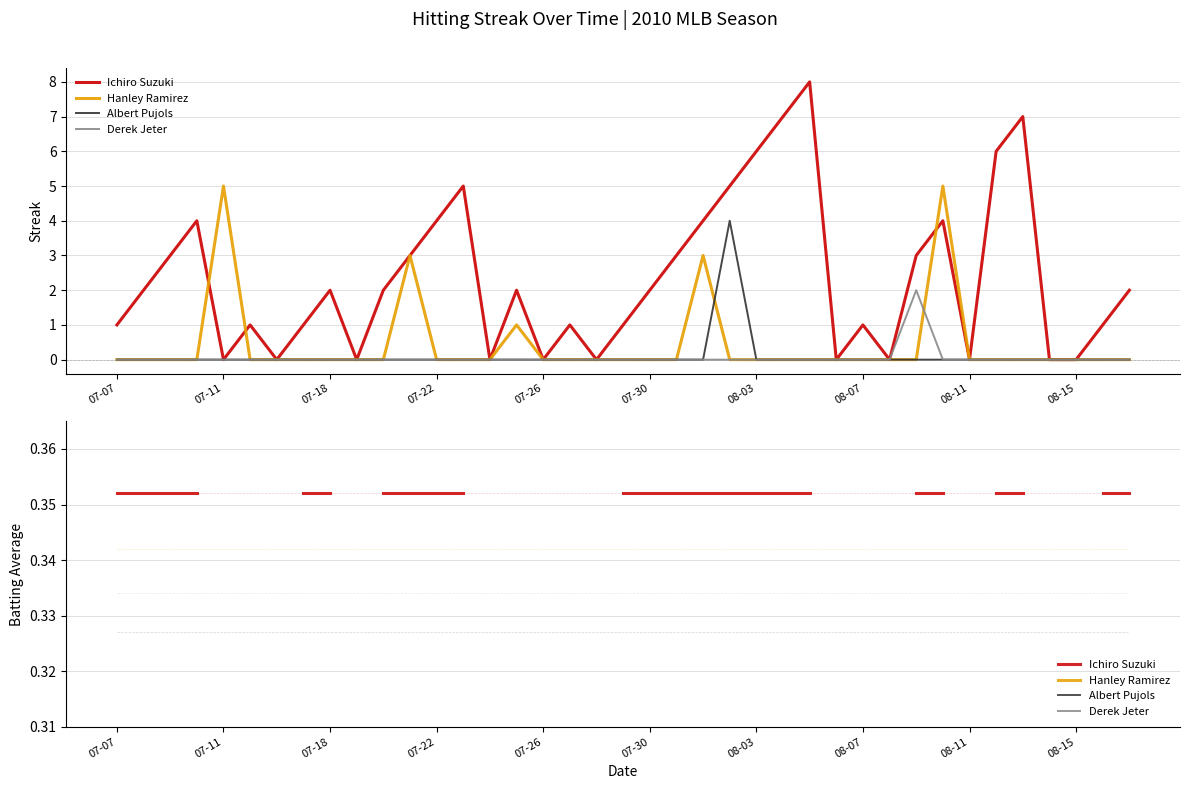

Which has a higher value, 28 or 35?

35